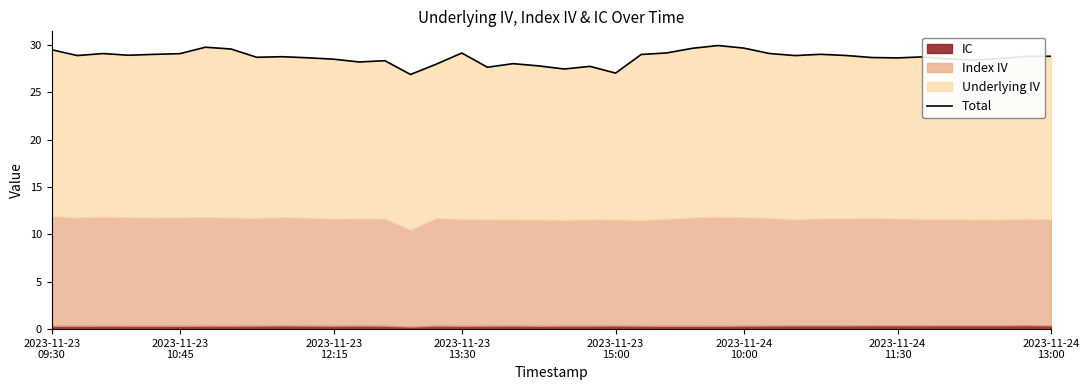

How many data points are less than 28?

7